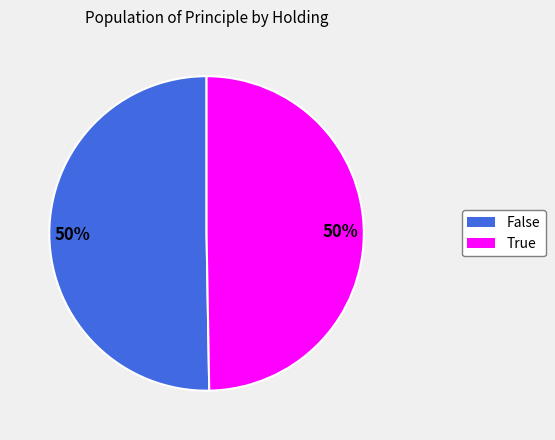

What percentage is the False slice, to the nearest percent?

50%